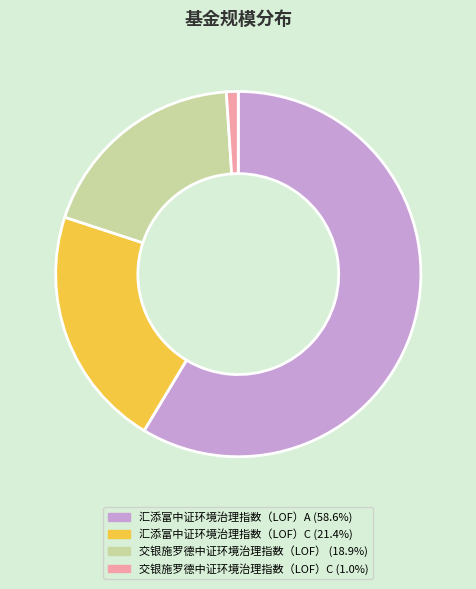

Is 汇添富中证环境治理指数（LOF）A (58.6%) the majority of the pie?

Yes